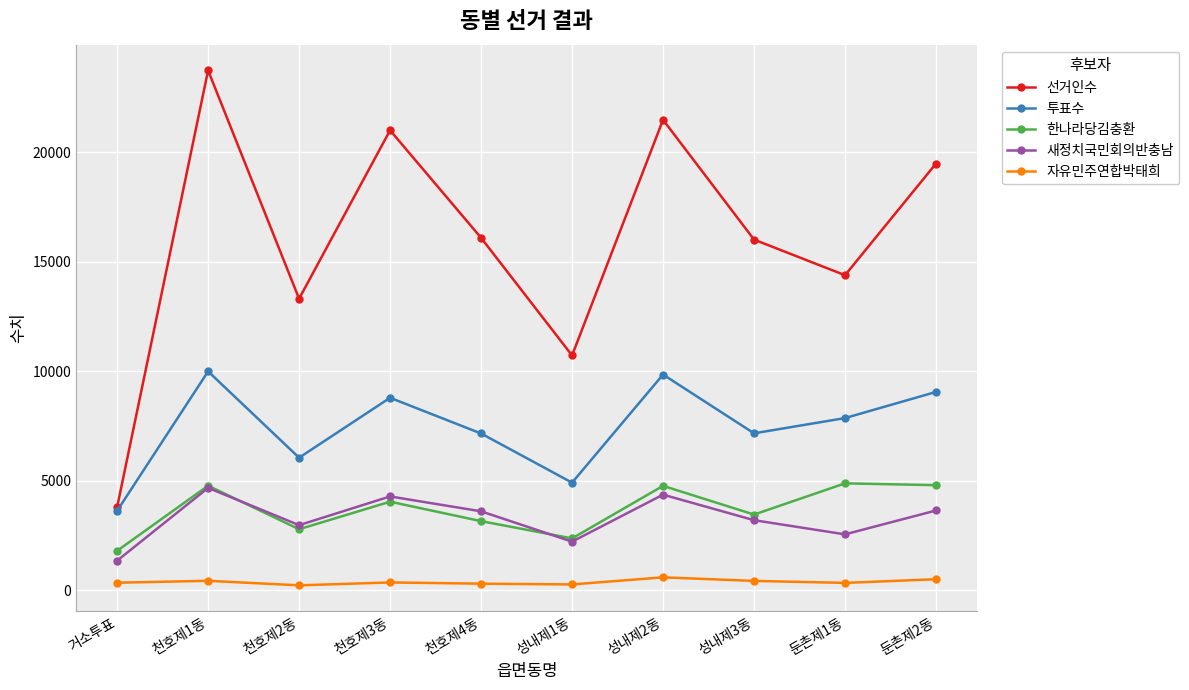

What is the label of the 3rd point from the right?

성내제3동